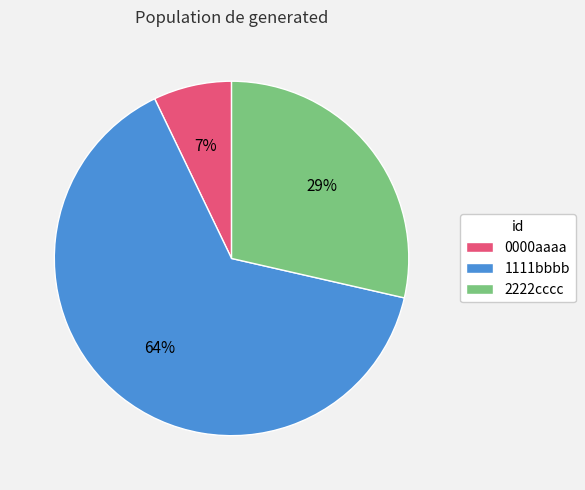

Which category has the smallest portion of the pie?

0000aaaa